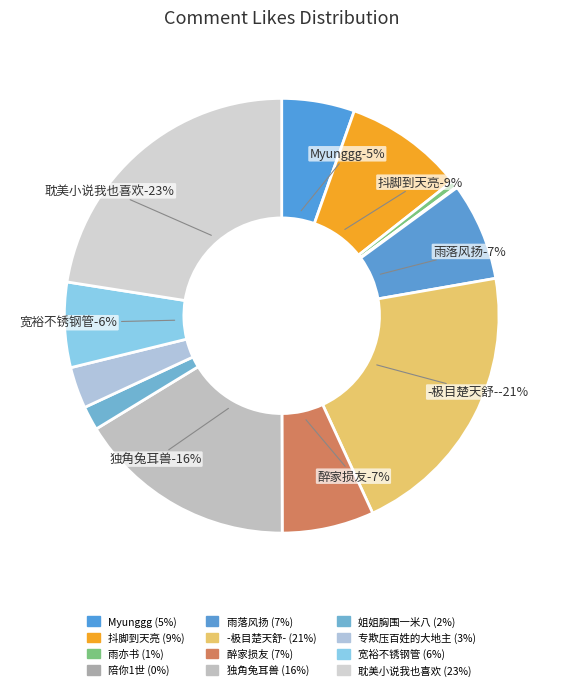

Is the sum of 耽美小说我也喜欢 and 醉家损友 greater than half?

No